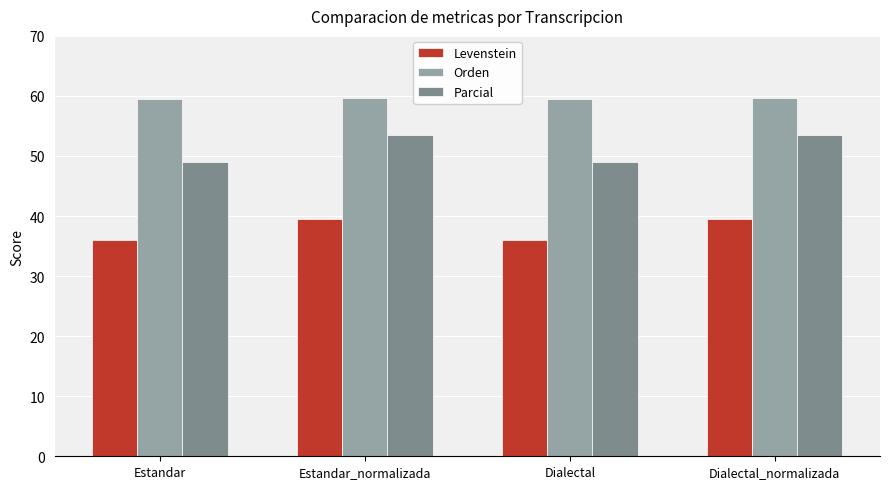

How many bars are there in each group?

3